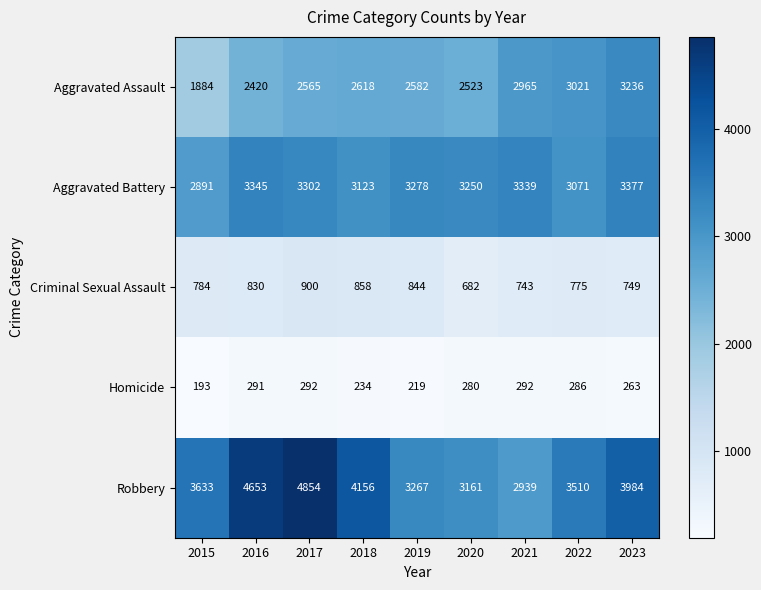

Which label corresponds to the smallest value in the chart?

2015